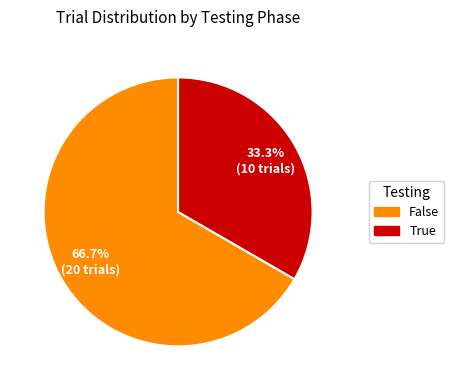

The False slice represents 67% of the pie. True or false?

True